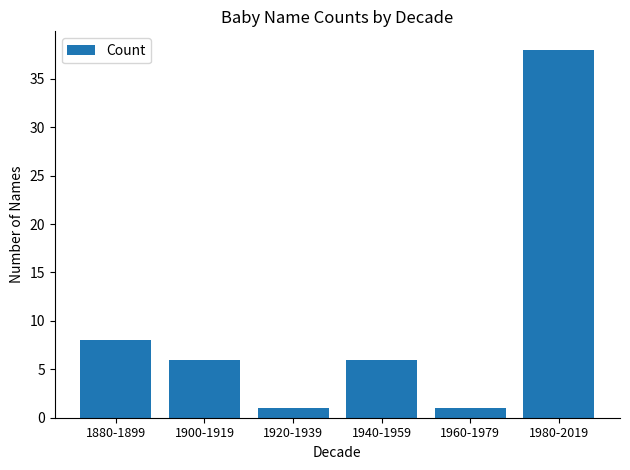

What is the sum of all values?

60